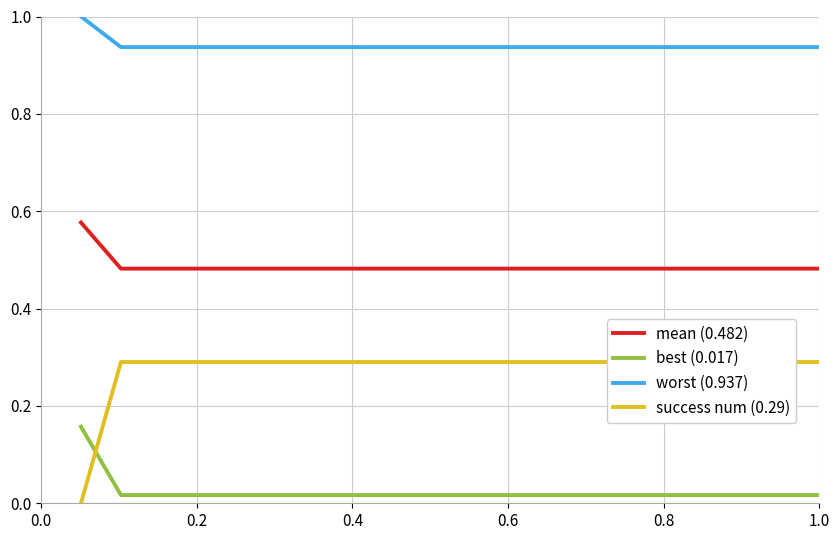

True or false: worst (0.937) and best (0.017) cross at least once.

False